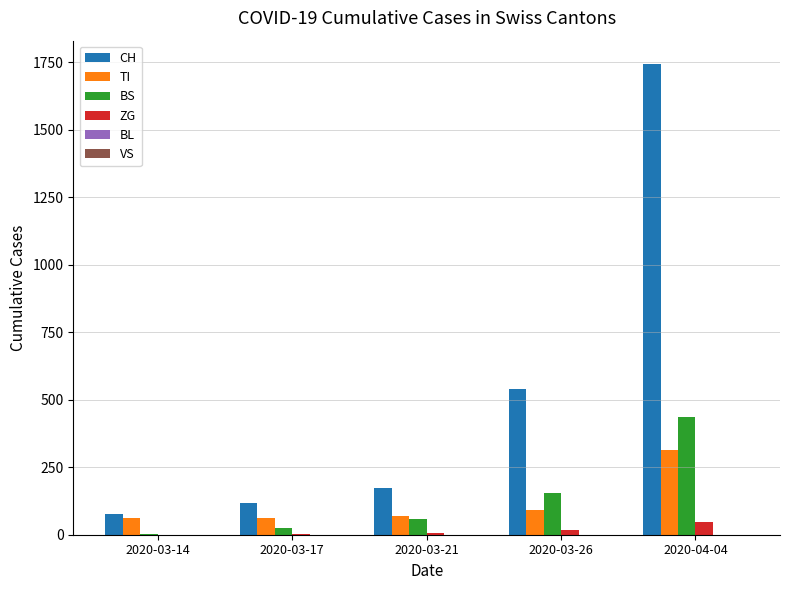

Which series changed the most between 2020-03-14 and 2020-03-26?

CH